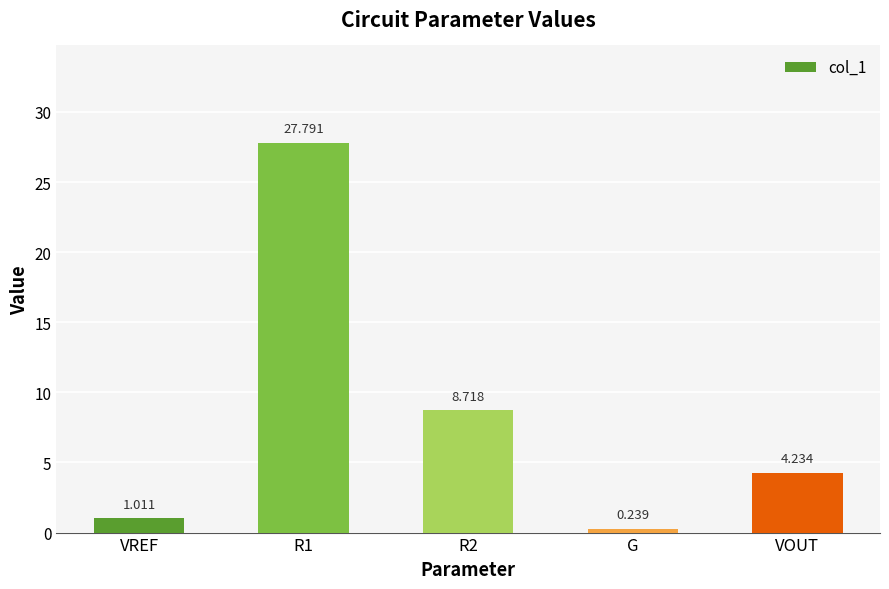

What is the label of the 3rd bar from the right?

R2